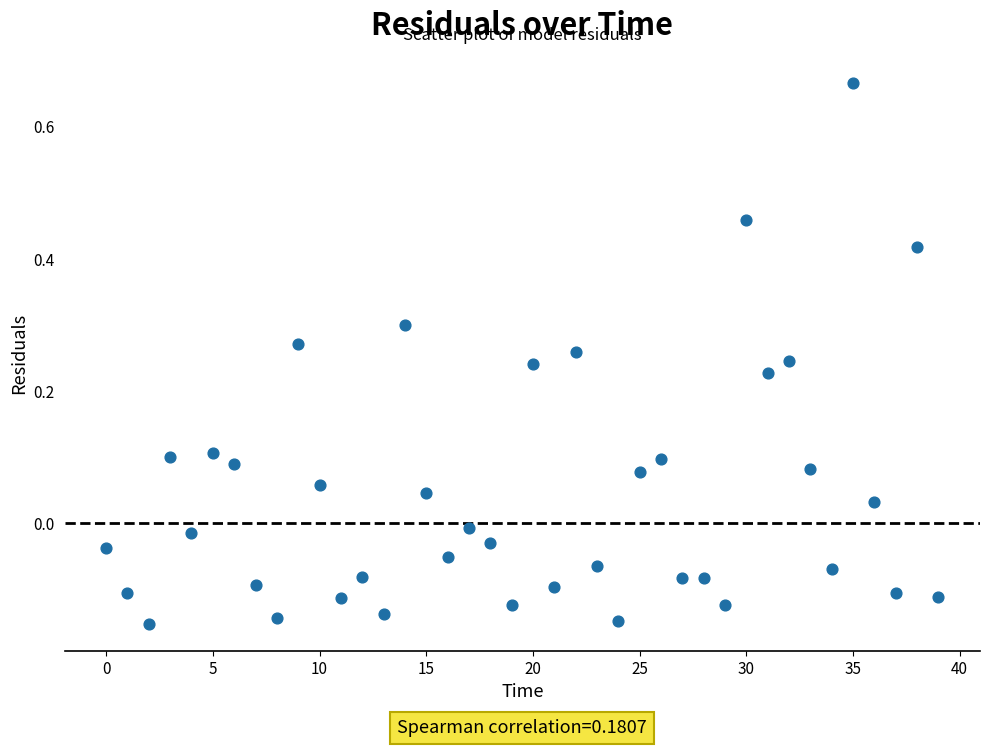

What is the range of Y values (max minus min)?

0.8